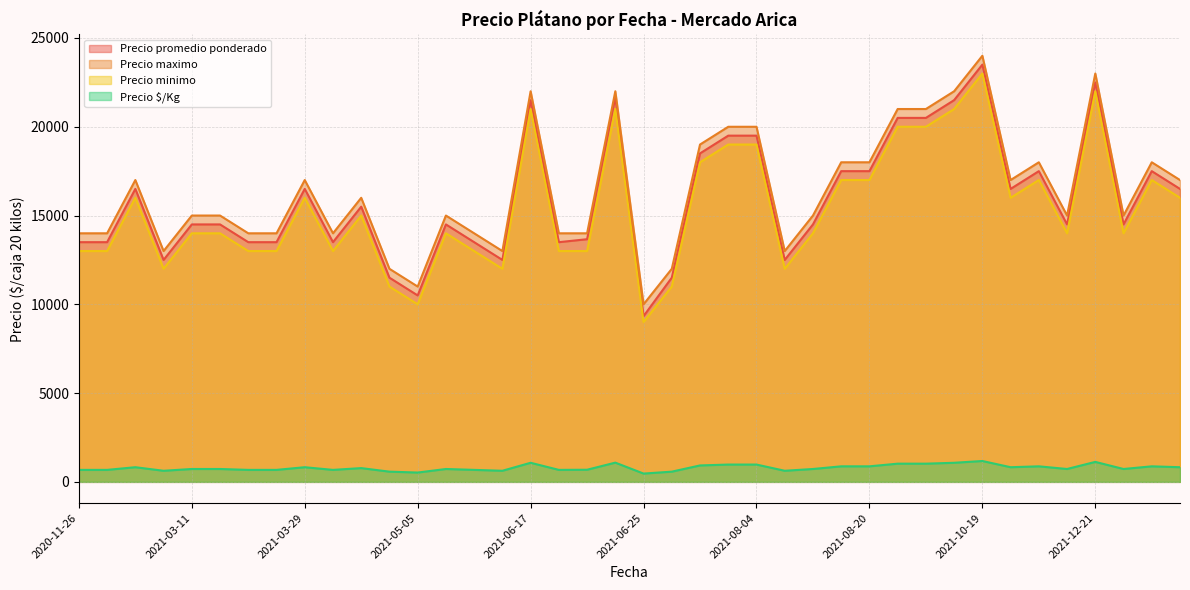

What is the sum of the Precio $/Kg values at 2021-02-12 and 2021-08-20?

1700